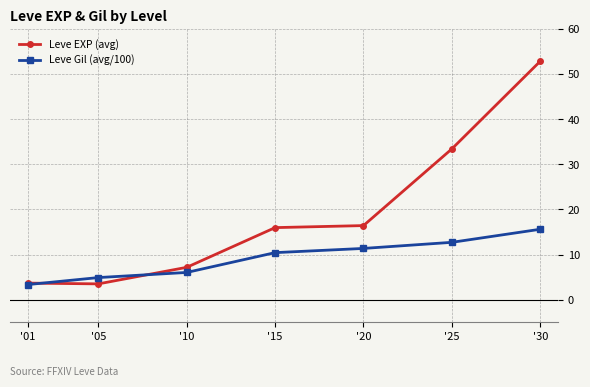

The value of Leve EXP (avg) at '10 is 3.2. True or false?

False